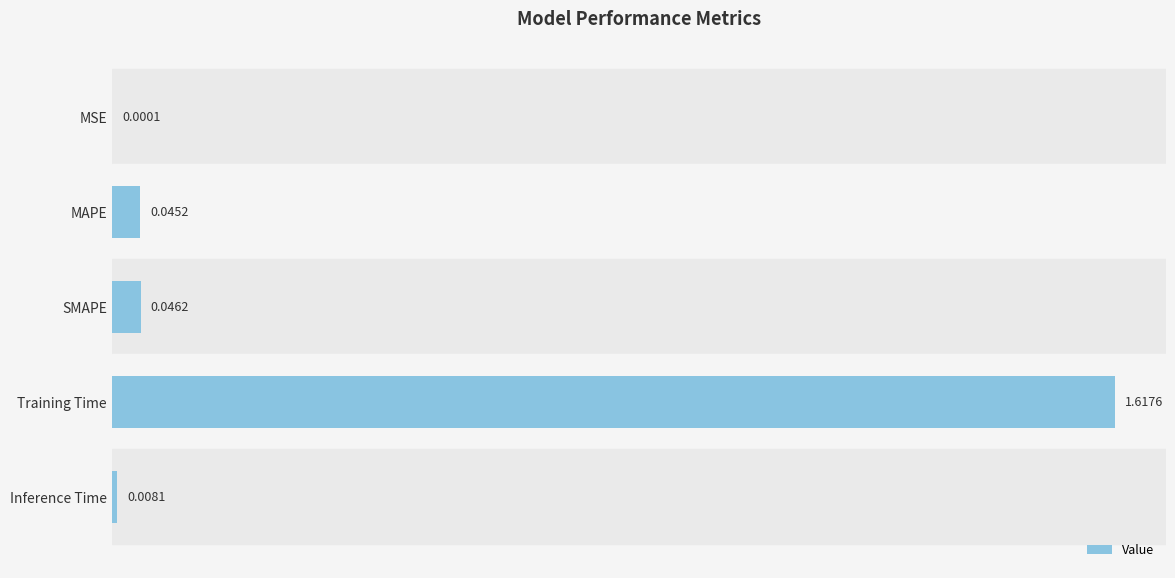

Count the number of categories in the chart.

5